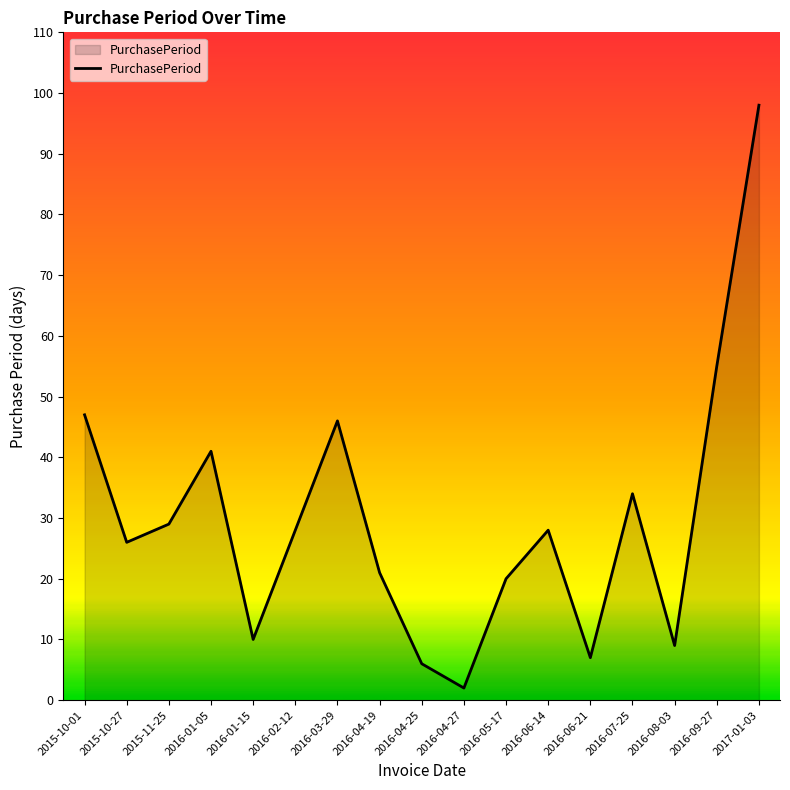

What position from the right is 2017-01-03?

1